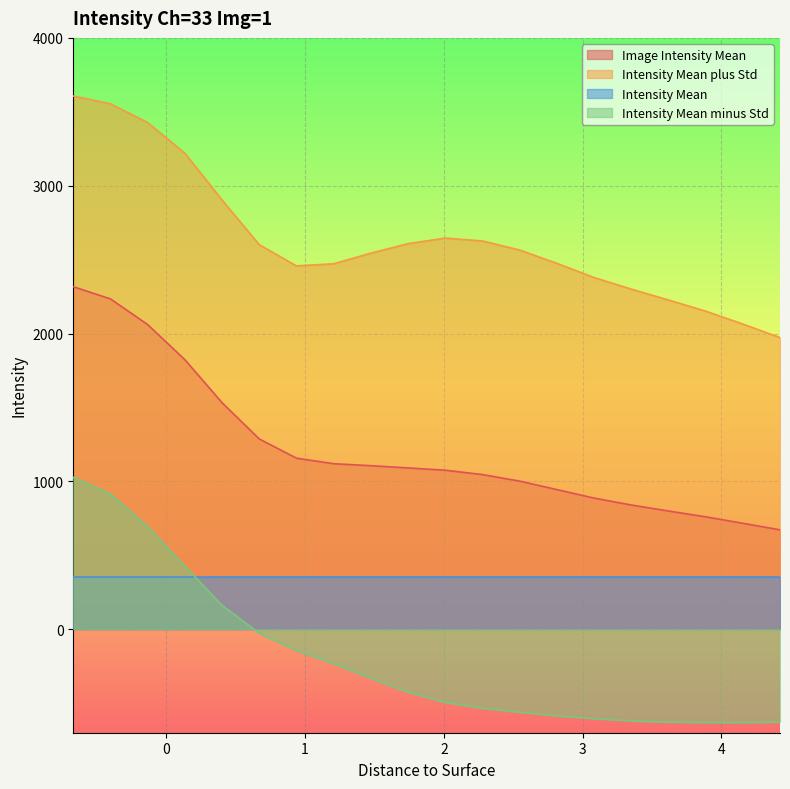

True or false: Intensity Mean plus Std and Image Intensity Mean intersect in this chart.

False